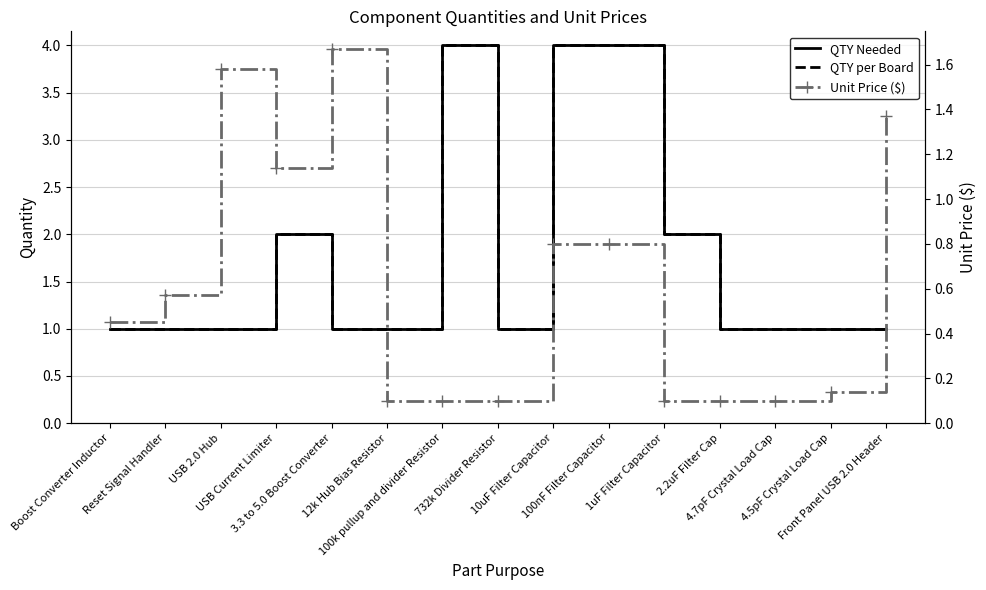

Which series has the widest spread of values?

QTY Needed